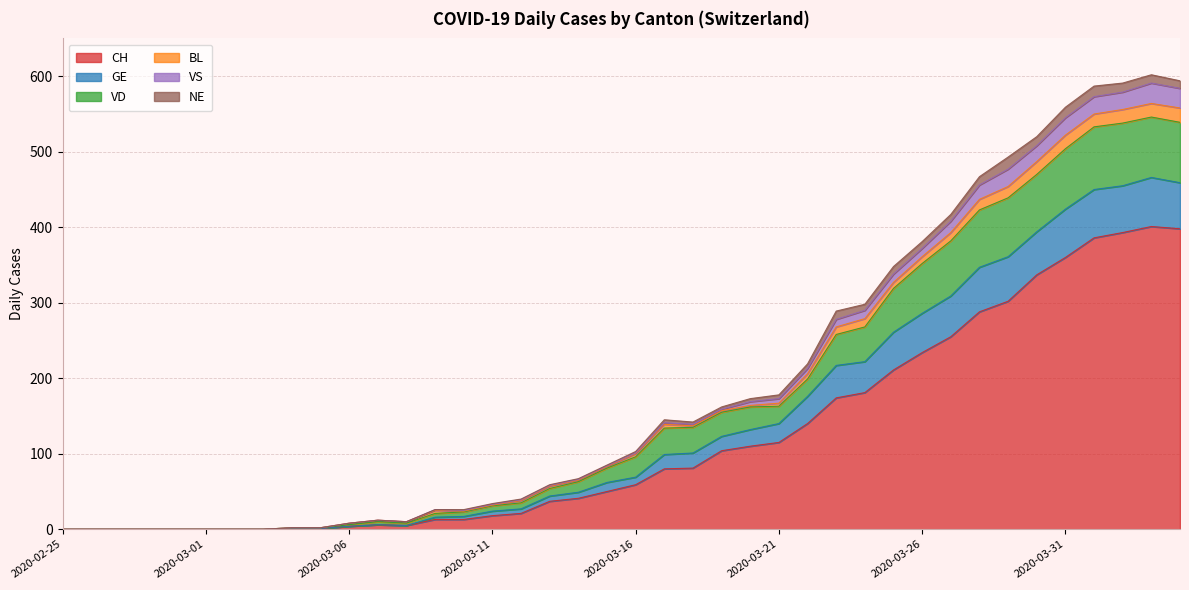

True or false: GE has a value of 53 at 2020-03-15.

False